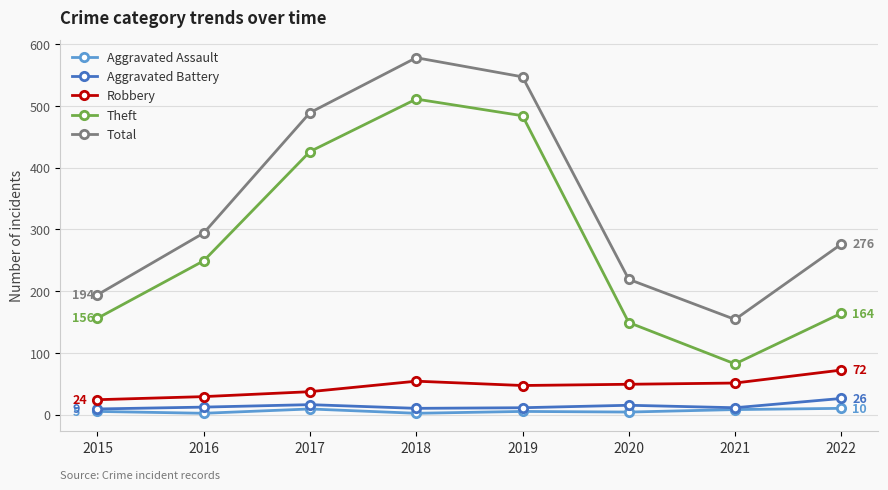

What is the approximate value of Aggravated Assault at 2018?

2